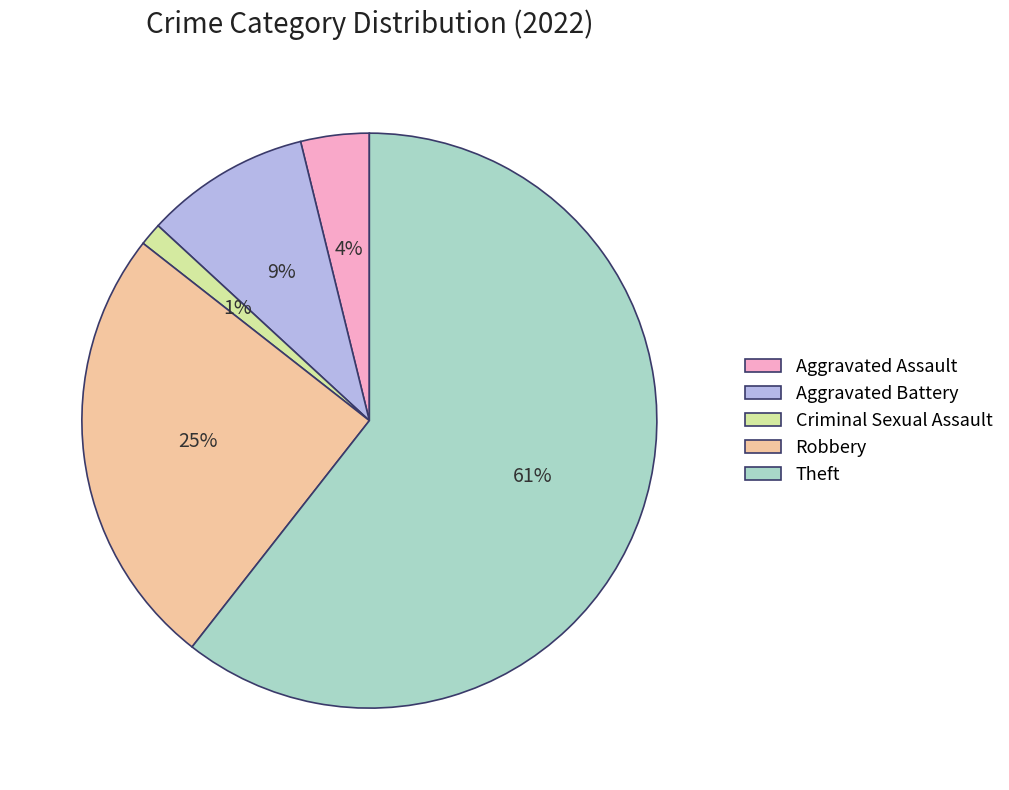

Which has a higher value, Robbery or Aggravated Battery?

Robbery